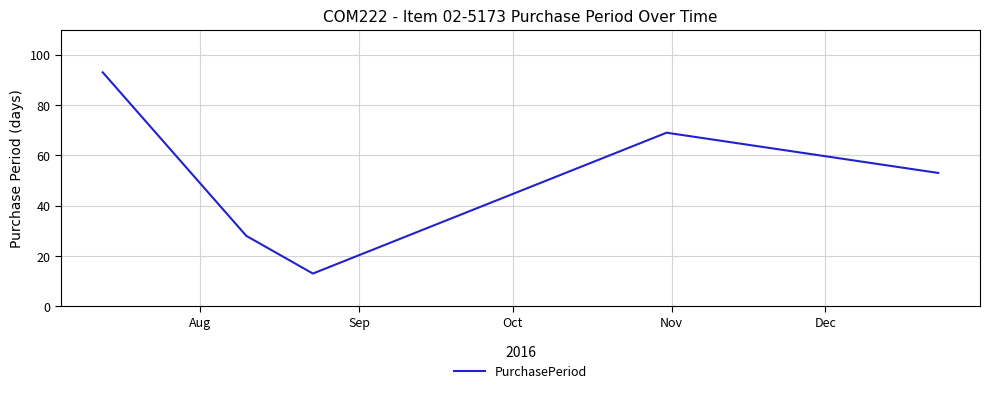

What is the difference between the second highest and second lowest values?

41